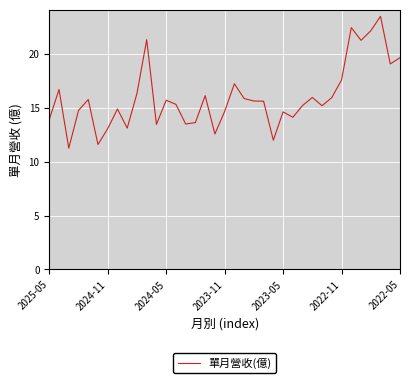

Count the number of categories in the chart.

37